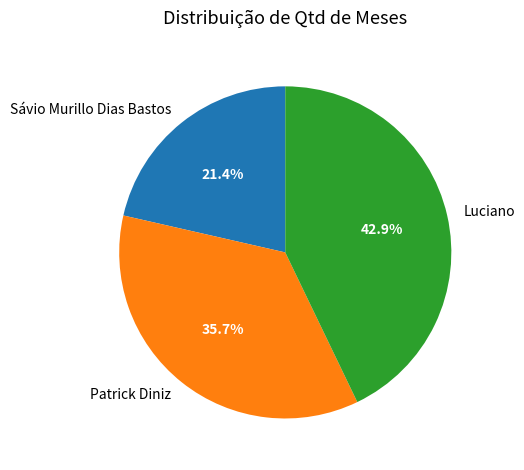

How many segments does this pie chart have?

3